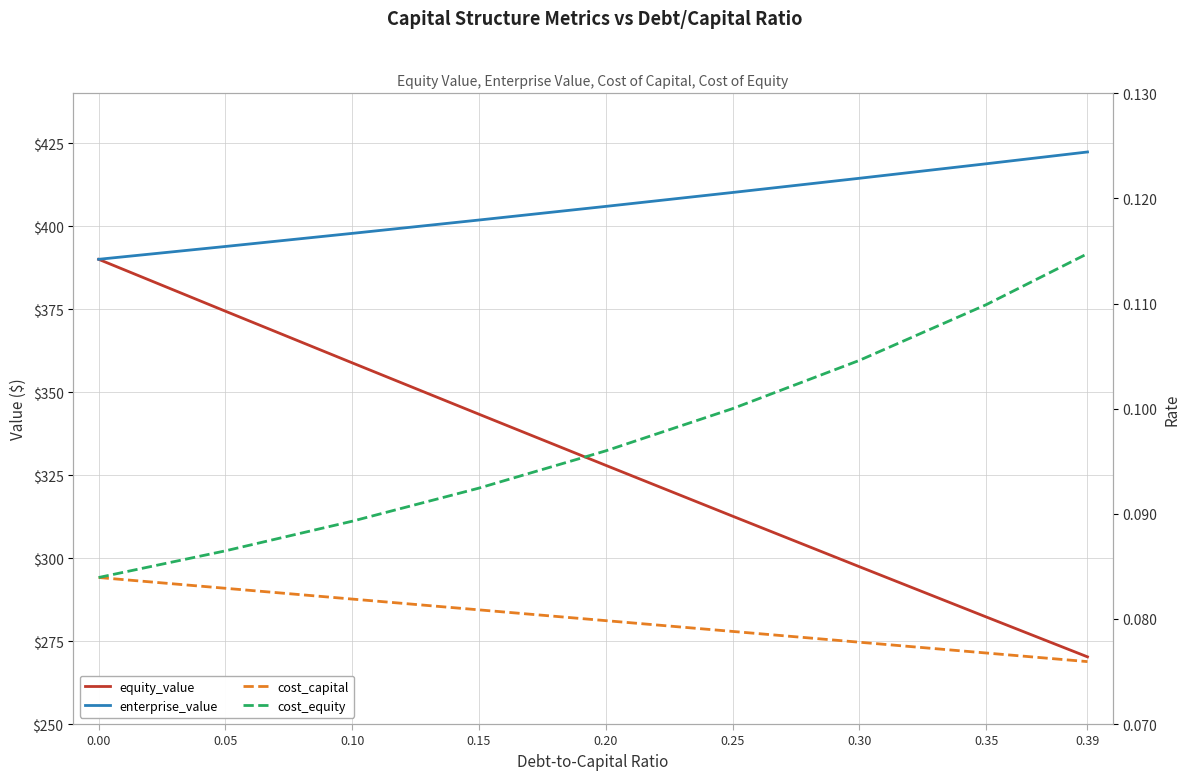

What is the value of the equity_value point at the 3rd from the left?

358.8